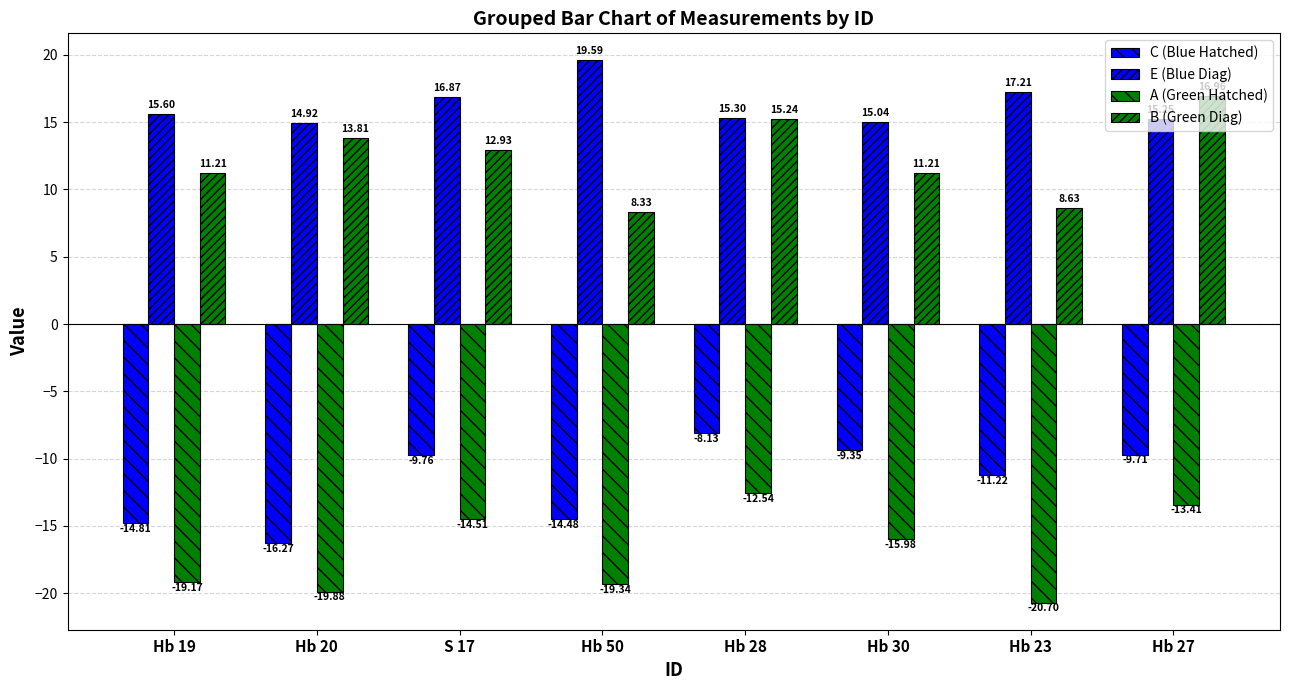

Which series has the largest range (max minus min)?

B (Green Diag)